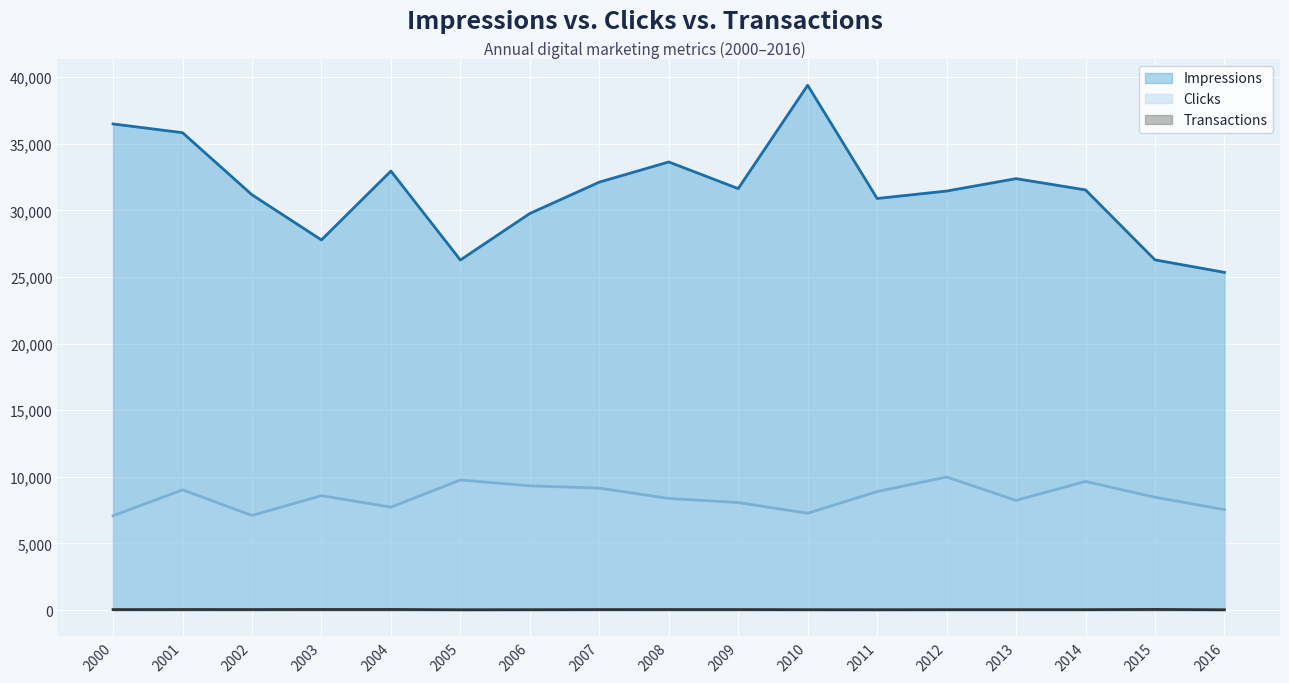

What is the difference between the maximum and minimum values in the Transactions series?

23